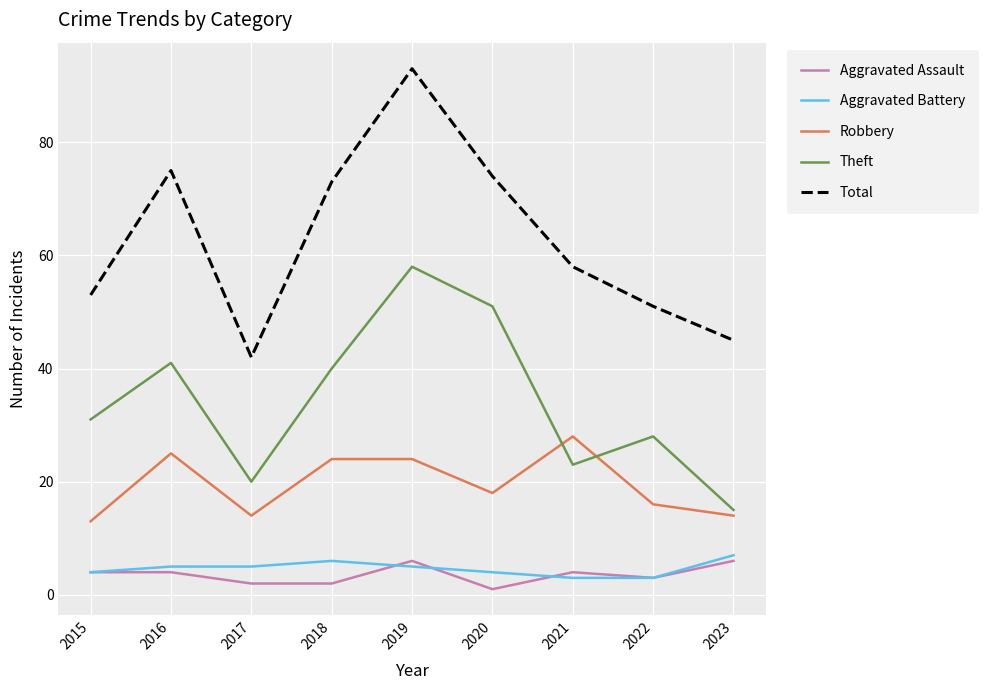

What is the spread (max minus min) of values at 2019?

88